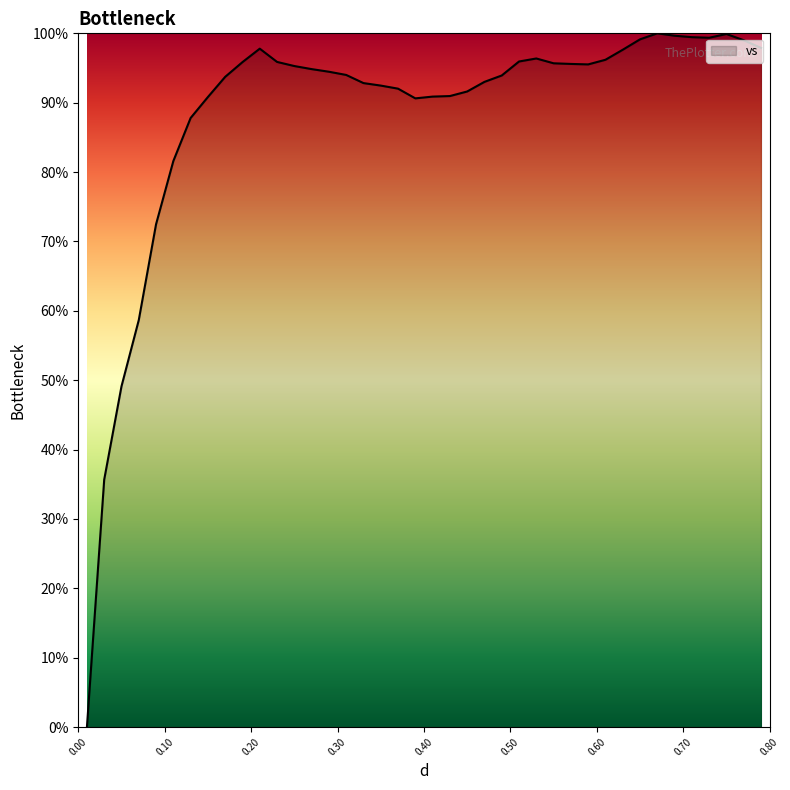

What is the difference between the maximum and minimum values?

100.0